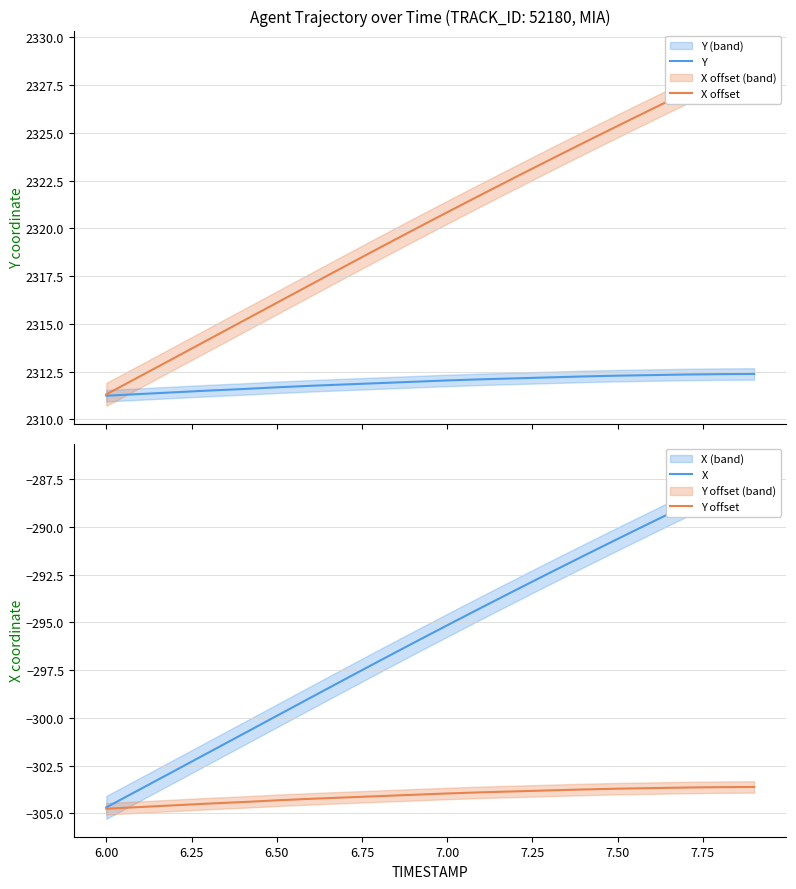

What is the sum of all X values?

-5915.0